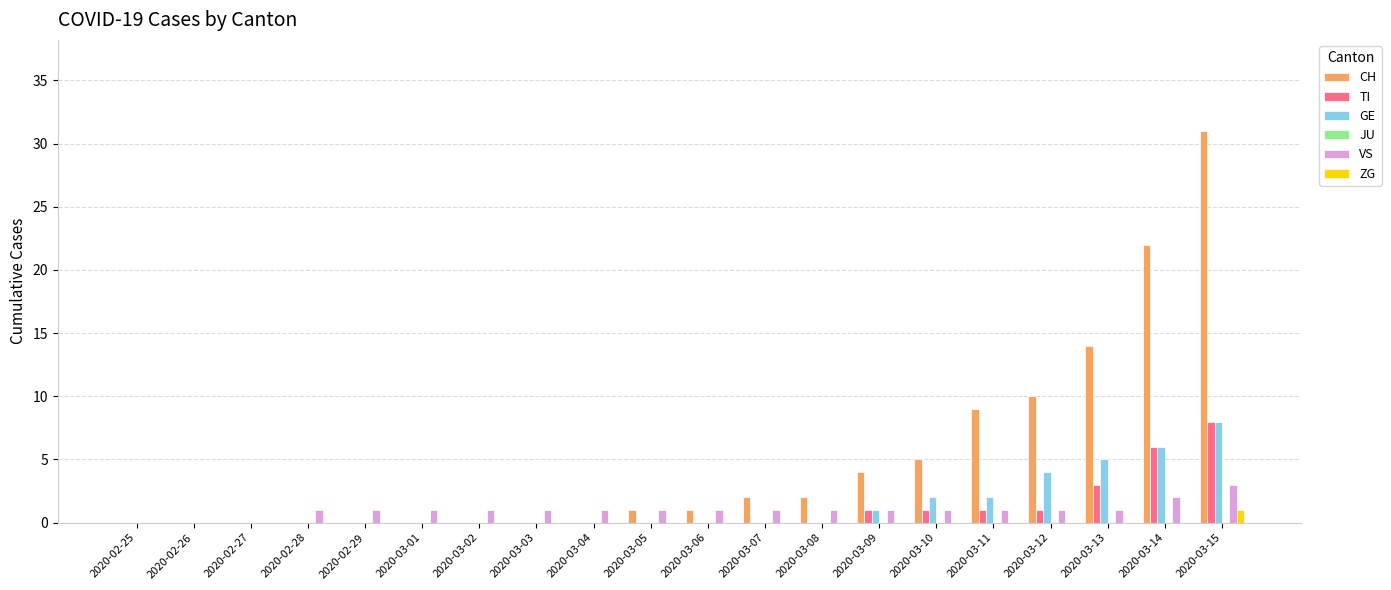

The TI series shows 0 at 2020-02-25. True or false?

True